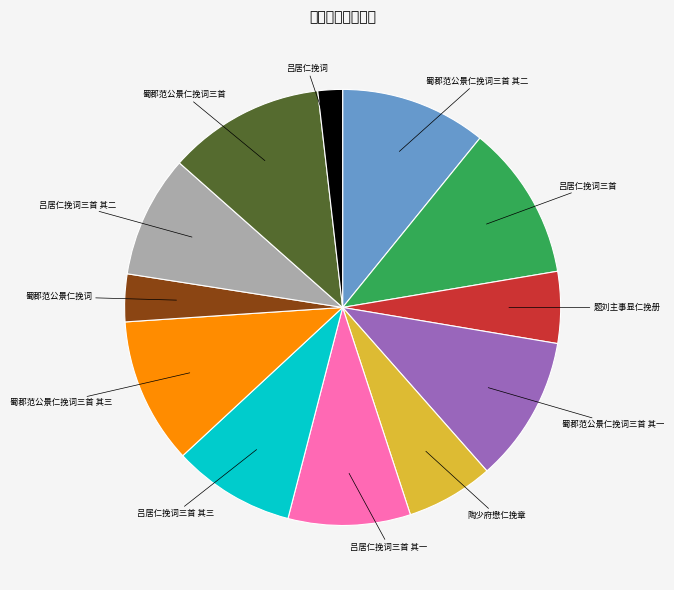

How many segments does this pie chart have?

12